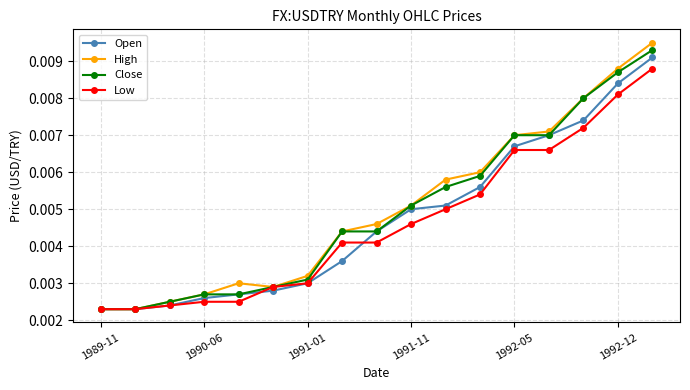

At how many categories does at least one series exceed 0?

17